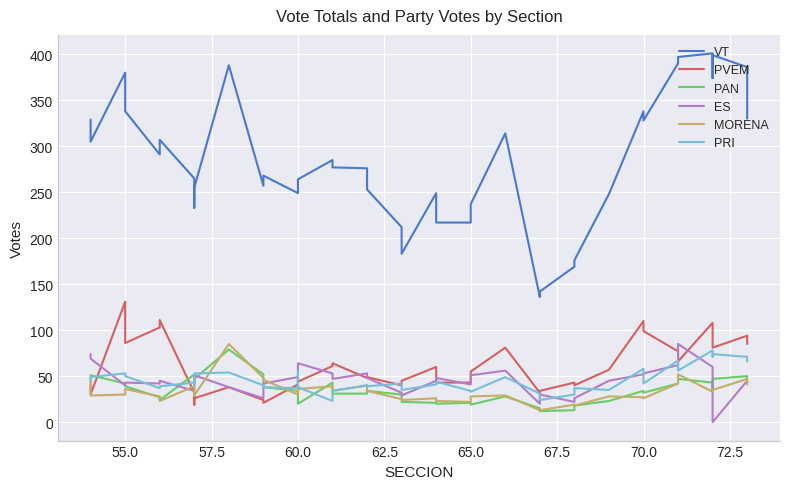

True or false: VT and ES intersect in this chart.

False